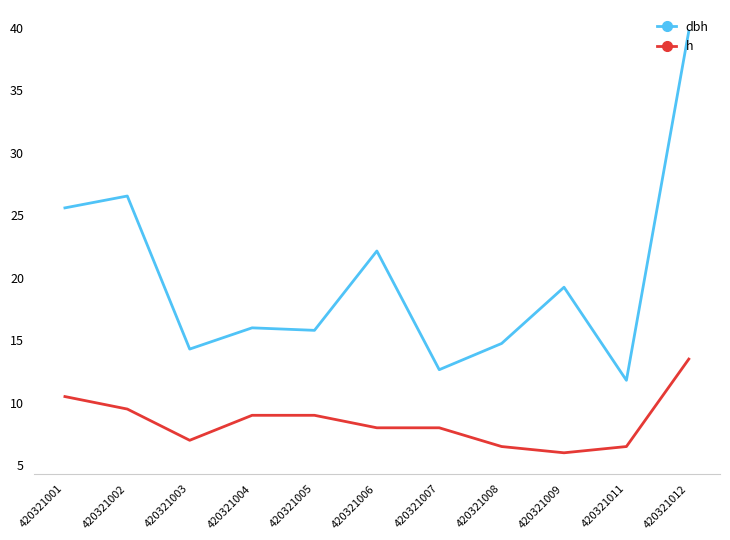

At which category is the sum across all series the highest?

420321012